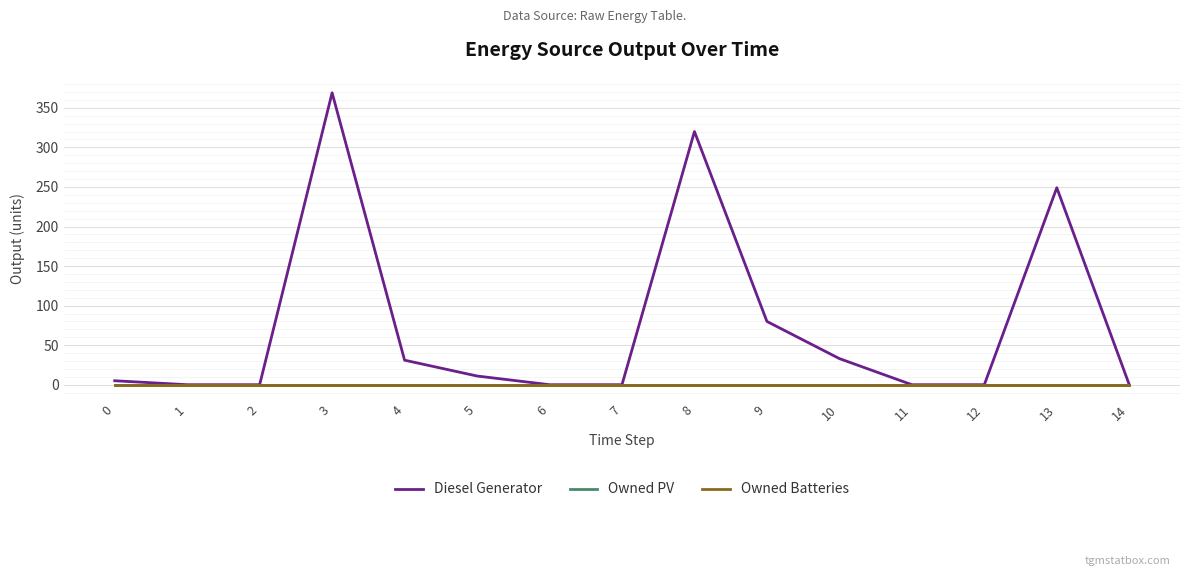

What is the maximum value for Diesel Generator?

369